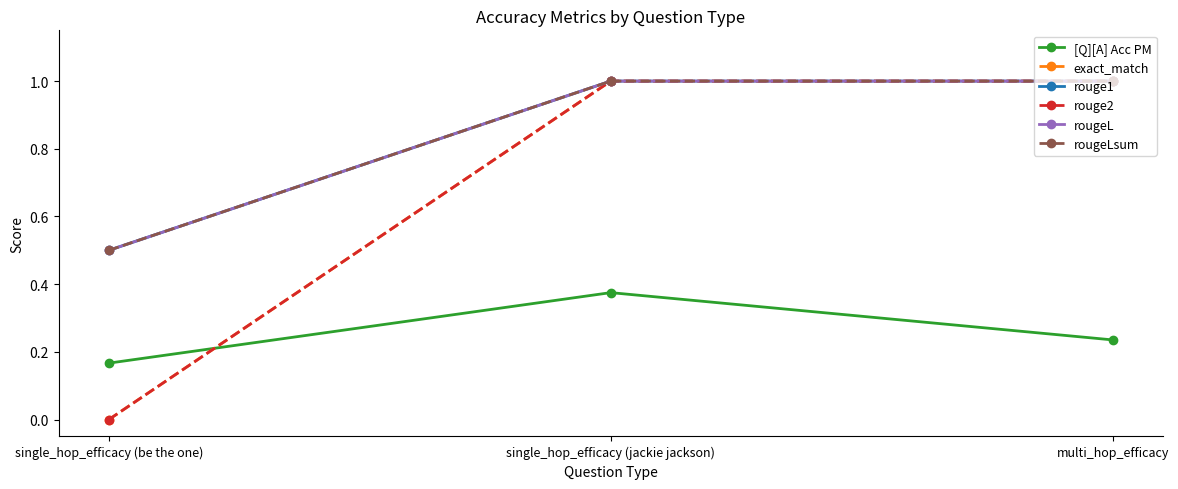

What is the greatest value displayed?

1.0